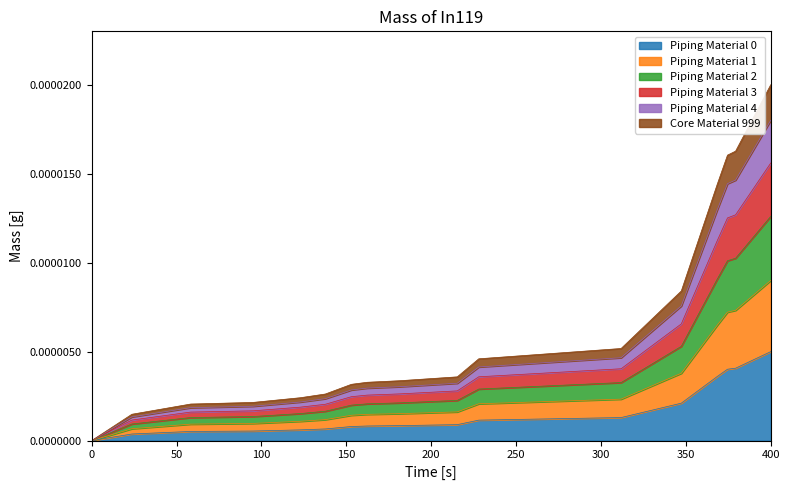

At which category is the sum across all series the highest?

400